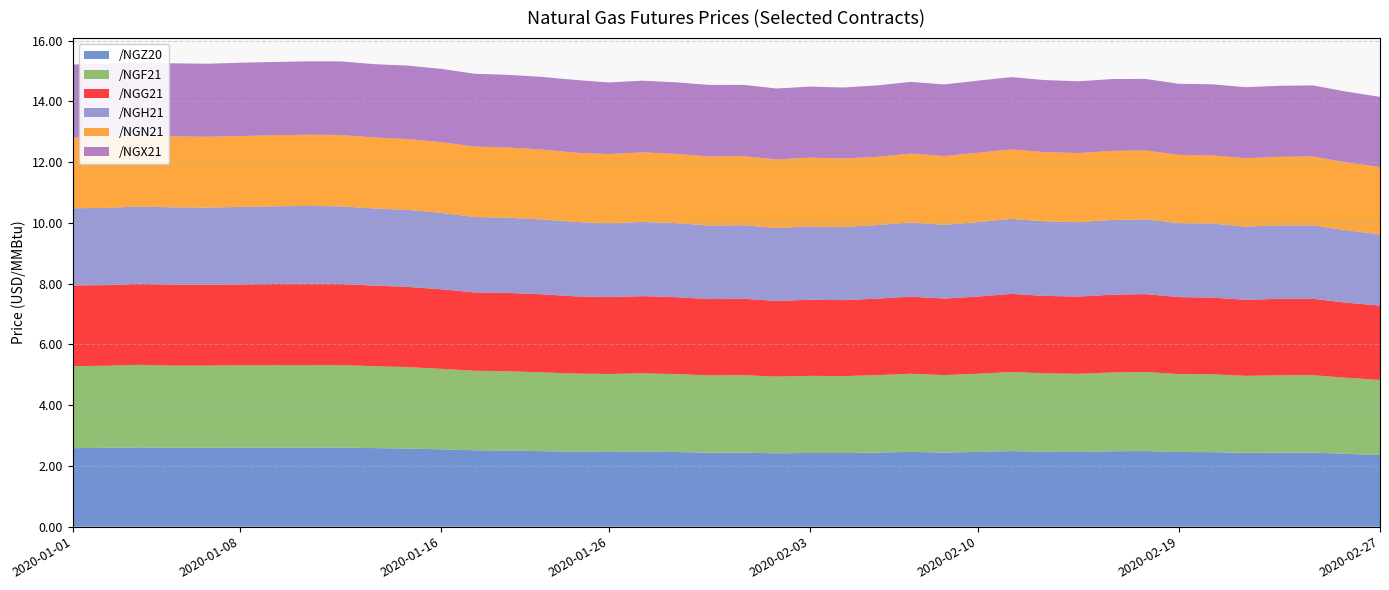

Reading right to left, what are all the values shown in this chart?

/NGZ20: 2.4	2.4	2.4	2.4	2.4	2.5	2.5	2.5	2.5	2.5	2.5	2.5	2.5	2.4	2.5	2.4	2.4	2.4	2.4	2.4	2.4	2.5	2.5	2.5	2.5	2.5	2.5	2.5	2.5	2.6	2.6	2.6	2.6	2.6	2.6	2.6	2.6	2.6	2.6	2.6
/NGF21: 2.5	2.5	2.5	2.5	2.5	2.6	2.6	2.6	2.6	2.6	2.6	2.6	2.6	2.6	2.6	2.6	2.5	2.5	2.5	2.5	2.5	2.6	2.6	2.6	2.6	2.6	2.6	2.6	2.7	2.7	2.7	2.7	2.7	2.7	2.7	2.7	2.7	2.7	2.7	2.7
/NGG21: 2.4	2.5	2.5	2.5	2.5	2.5	2.5	2.6	2.6	2.5	2.6	2.6	2.5	2.5	2.5	2.5	2.5	2.5	2.5	2.5	2.5	2.5	2.5	2.5	2.5	2.6	2.6	2.6	2.6	2.6	2.7	2.7	2.7	2.7	2.7	2.7	2.7	2.7	2.7	2.7
/NGH21: 2.3	2.4	2.4	2.4	2.4	2.4	2.4	2.5	2.5	2.5	2.5	2.5	2.5	2.4	2.4	2.4	2.4	2.4	2.4	2.4	2.4	2.4	2.4	2.4	2.5	2.5	2.5	2.5	2.5	2.5	2.5	2.6	2.6	2.6	2.5	2.5	2.5	2.5	2.5	2.5
/NGN21: 2.2	2.2	2.3	2.3	2.2	2.2	2.2	2.3	2.3	2.3	2.3	2.3	2.3	2.3	2.3	2.2	2.3	2.3	2.3	2.3	2.3	2.3	2.3	2.3	2.3	2.3	2.3	2.3	2.3	2.3	2.3	2.3	2.3	2.3	2.3	2.3	2.3	2.3	2.3	2.3
/NGX21: 2.3	2.3	2.3	2.3	2.3	2.3	2.3	2.4	2.4	2.4	2.4	2.4	2.4	2.4	2.4	2.4	2.3	2.3	2.3	2.3	2.4	2.4	2.4	2.4	2.4	2.4	2.4	2.4	2.4	2.4	2.4	2.4	2.4	2.4	2.4	2.4	2.4	2.4	2.4	2.4